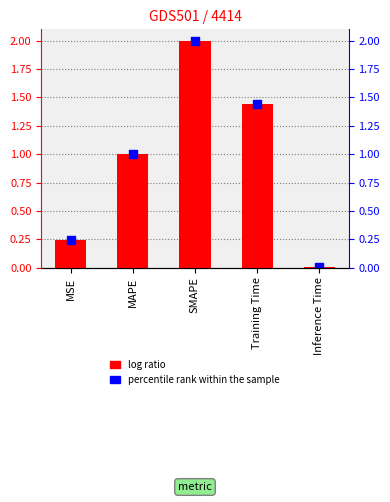

Which series has the largest Y range (max minus min)?

col_1